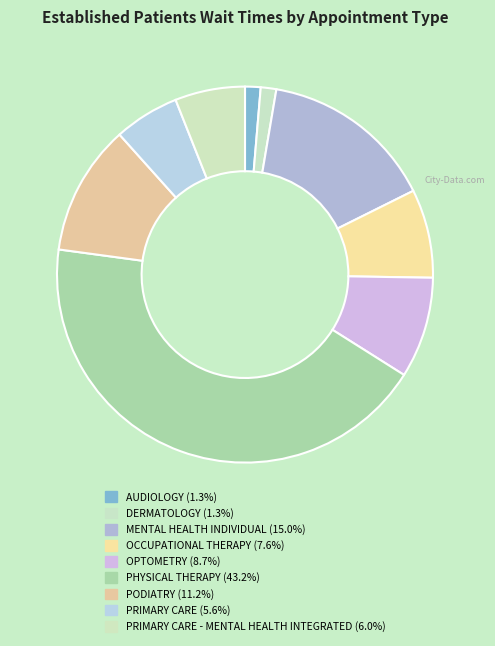

How many segments does this pie chart have?

9